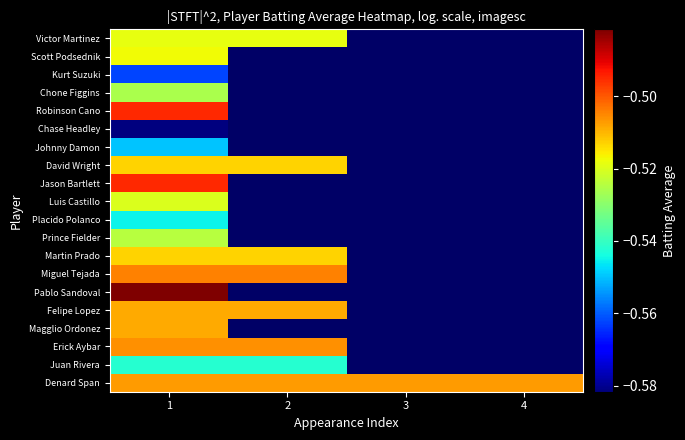

List the series in order of their peak value, lowest first.

Chase Headley, Kurt Suzuki, Johnny Damon, Placido Polanco, Juan Rivera, Chone Figgins, Prince Fielder, Luis Castillo, Victor Martinez, Scott Podsednik, Martin Prado, David Wright, Magglio Ordonez, Felipe Lopez, Denard Span, Erick Aybar, Miguel Tejada, Jason Bartlett, Robinson Cano, Pablo Sandoval